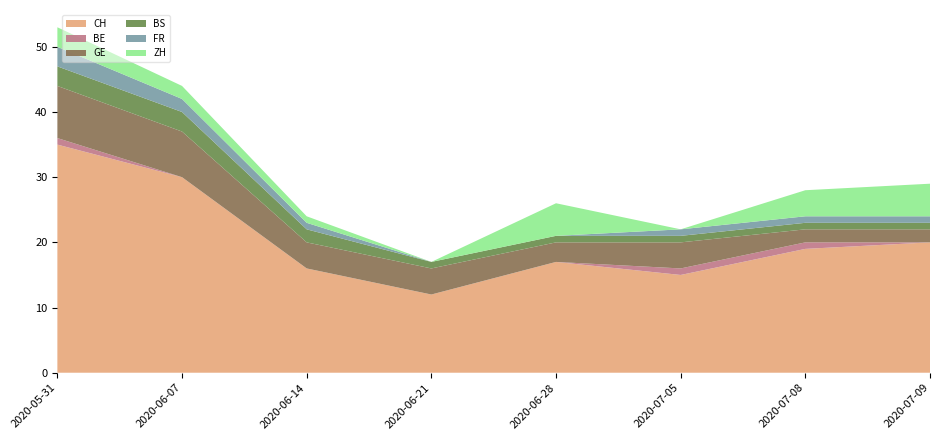

Reading left to right, transcribe all the data shown in this chart.

CH: 0=35	1=30	2=16	3=12	4=17	5=15	6=19	7=20
BE: 0=1	1=0	2=0	3=0	4=0	5=1	6=1	7=0
GE: 0=8	1=7	2=4	3=4	4=3	5=4	6=2	7=2
BS: 0=3	1=3	2=2	3=1	4=1	5=1	6=1	7=1
FR: 0=3	1=2	2=1	3=0	4=0	5=1	6=1	7=1
ZH: 0=3	1=2	2=1	3=0	4=5	5=0	6=4	7=5